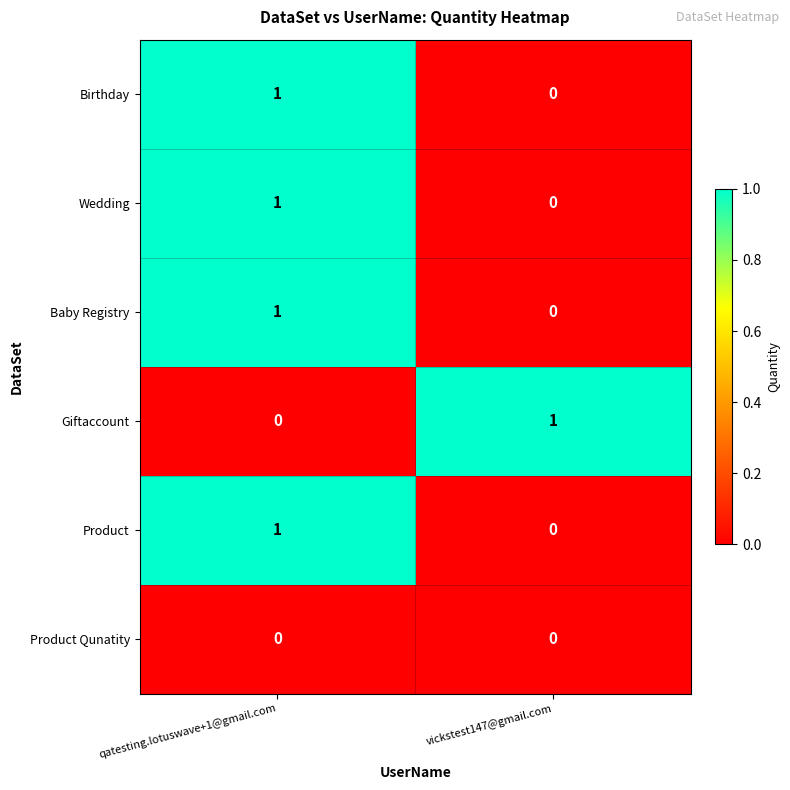

The value of Birthday at qatesting.lotuswave+1@gmail.com is 1. True or false?

True